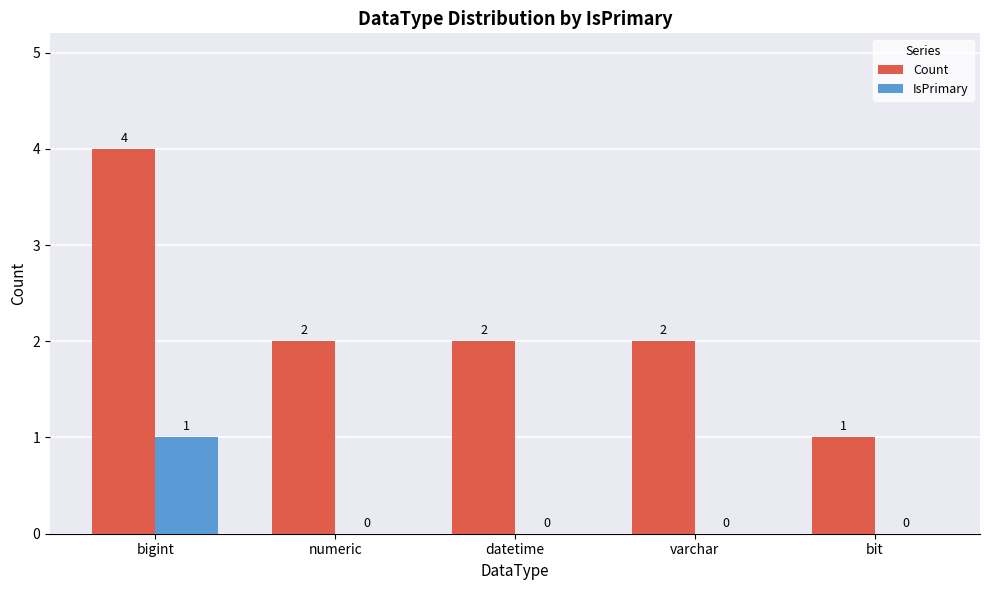

What are all the series names shown in the legend?

Count, IsPrimary